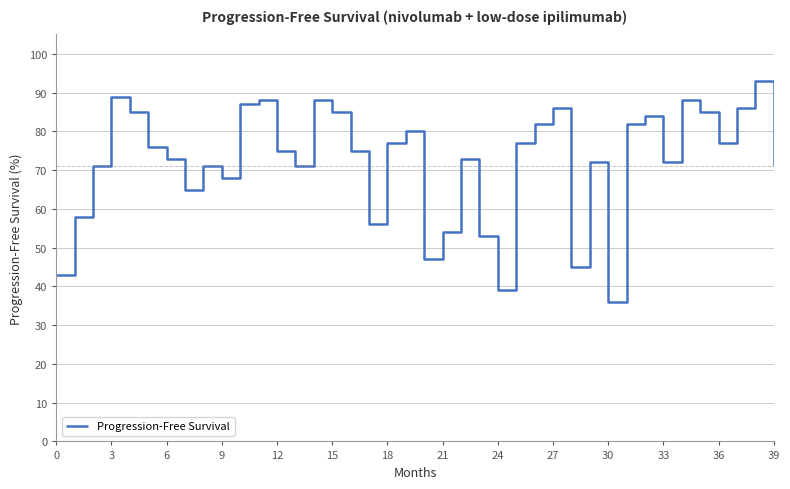

Count the number of data series in this chart.

1